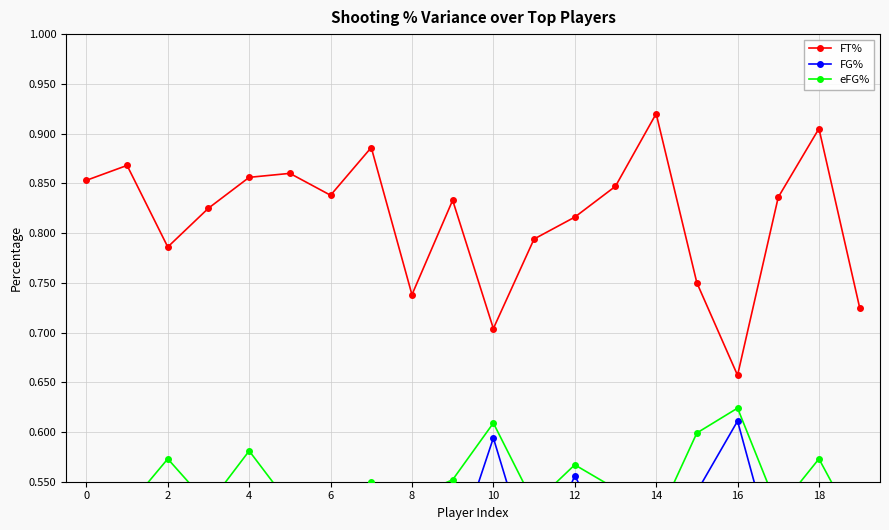

Count the FT% values in the range 0 to 1.

20